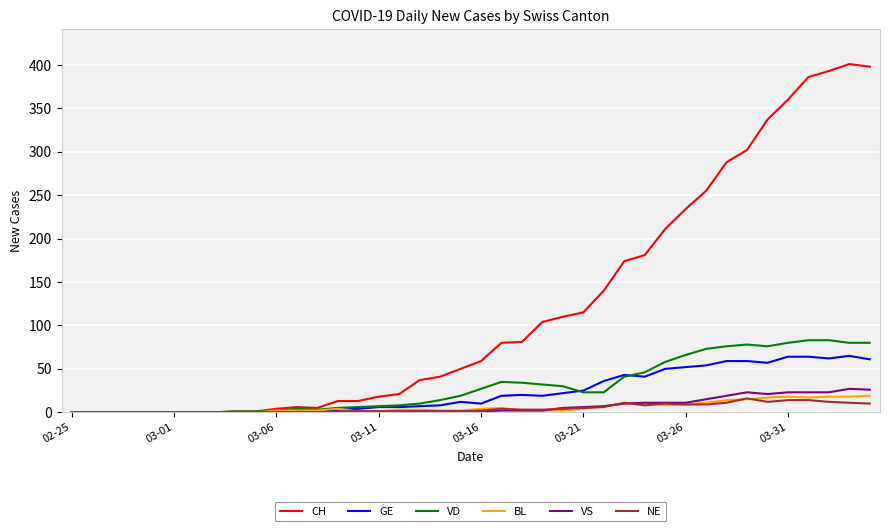

What is the highest value of the GE series?

65